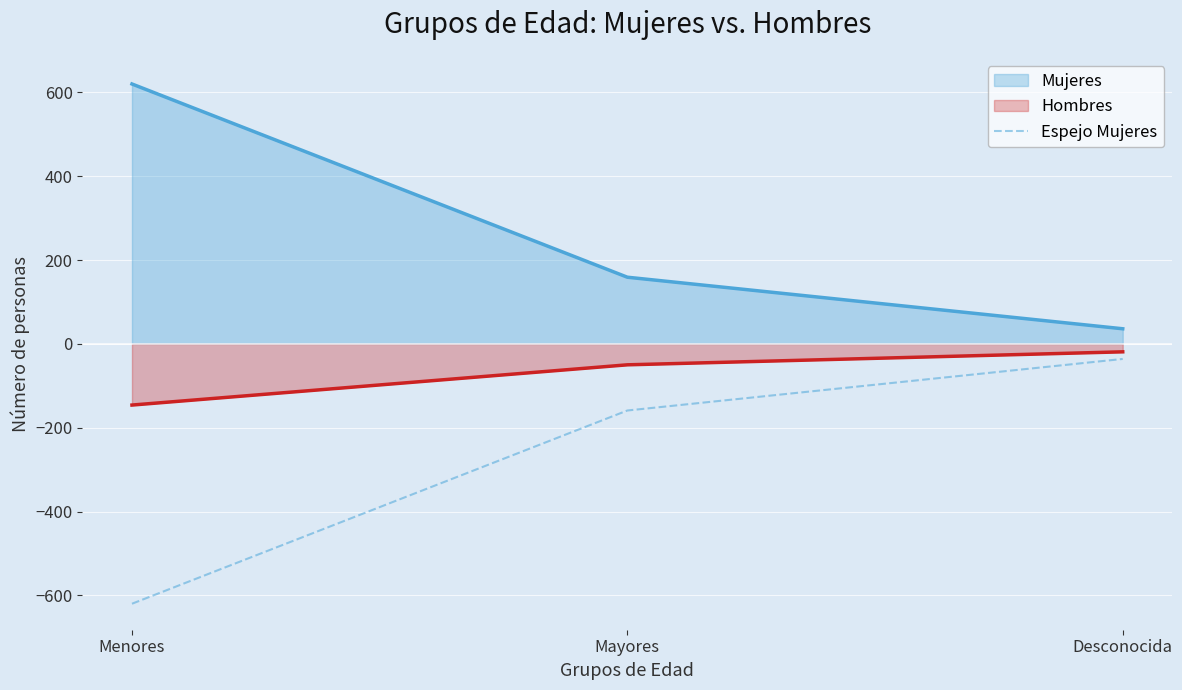

What is the sum of all values?

-815